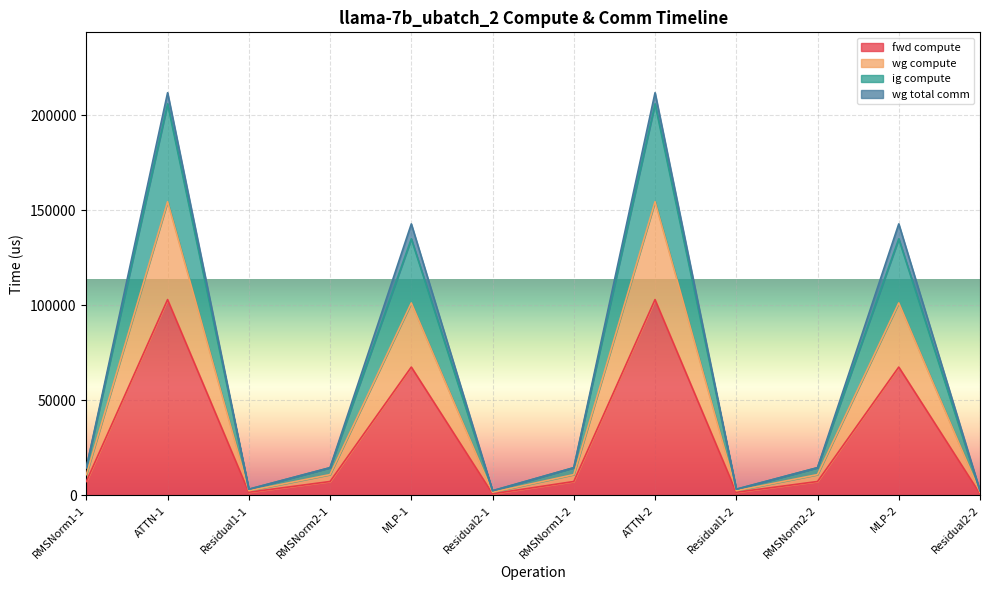

True or false: ig compute and fwd compute cross at least once.

False